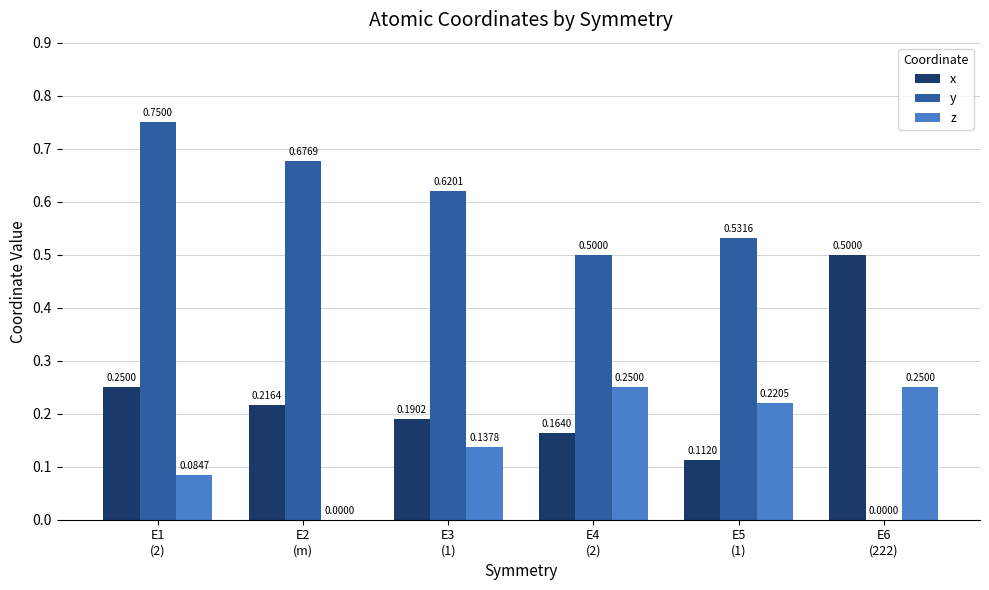

What is the sum of all y values?

3.1